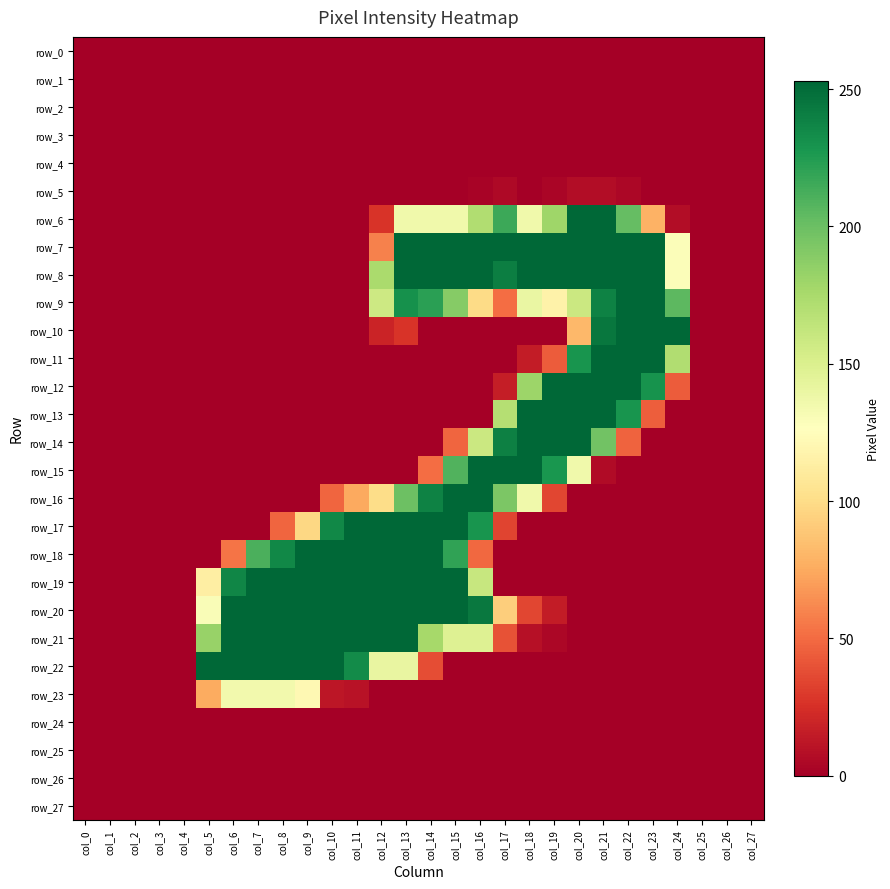

Reading right to left, extract all data points from this chart.

row_0: 0	0	0	0	0	0	0	0	0	0	0	0	0	0	0	0	0	0	0	0	0	0	0	0	0	0	0	0
row_1: 0	0	0	0	0	0	0	0	0	0	0	0	0	0	0	0	0	0	0	0	0	0	0	0	0	0	0	0
row_2: 0	0	0	0	0	0	0	0	0	0	0	0	0	0	0	0	0	0	0	0	0	0	0	0	0	0	0	0
row_3: 0	0	0	0	0	0	0	0	0	0	0	0	0	0	0	0	0	0	0	0	0	0	0	0	0	0	0	0
row_4: 0	0	0	0	0	0	0	0	0	0	0	0	0	0	0	0	0	0	0	0	0	0	0	0	0	0	0	0
row_5: 0	0	0	0	0	4	7	7	3	0	5	2	0	0	0	0	0	0	0	0	0	0	0	0	0	0	0	0
row_6: 0	0	0	7	79	202	253	253	179	136	216	171	136	136	136	27	0	0	0	0	0	0	0	0	0	0	0	0
row_7: 0	0	0	129	253	253	253	253	253	253	253	253	253	253	253	59	0	0	0	0	0	0	0	0	0	0	0	0
row_8: 0	0	0	129	253	253	253	253	253	253	241	253	253	253	253	174	0	0	0	0	0	0	0	0	0	0	0	0
row_9: 0	0	0	205	253	253	239	159	116	140	51	99	189	222	231	158	0	0	0	0	0	0	0	0	0	0	0	0
row_10: 0	0	0	253	253	253	245	82	0	0	0	0	0	0	27	19	0	0	0	0	0	0	0	0	0	0	0	0
row_11: 0	0	0	171	253	253	253	229	44	15	0	0	0	0	0	0	0	0	0	0	0	0	0	0	0	0	0	0
row_12: 0	0	0	44	230	253	253	253	253	180	16	0	0	0	0	0	0	0	0	0	0	0	0	0	0	0	0	0
row_13: 0	0	0	0	45	229	253	253	253	253	169	0	0	0	0	0	0	0	0	0	0	0	0	0	0	0	0	0
row_14: 0	0	0	0	0	47	197	253	253	253	240	159	48	0	0	0	0	0	0	0	0	0	0	0	0	0	0	0
row_15: 0	0	0	0	0	0	6	136	228	253	253	253	209	51	0	0	0	0	0	0	0	0	0	0	0	0	0	0
row_16: 0	0	0	0	0	0	0	0	35	136	193	253	253	239	199	100	75	48	0	0	0	0	0	0	0	0	0	0
row_17: 0	0	0	0	0	0	0	0	0	0	34	229	253	253	253	253	253	236	97	48	0	0	0	0	0	0	0	0
row_18: 0	0	0	0	0	0	0	0	0	0	0	49	220	253	253	253	253	253	253	236	211	54	0	0	0	0	0	0
row_19: 0	0	0	0	0	0	0	0	0	0	0	161	253	253	253	253	253	253	253	253	253	237	113	0	0	0	0	0
row_20: 0	0	0	0	0	0	0	0	15	35	92	244	253	253	253	253	253	253	253	253	253	253	130	0	0	0	0	0
row_21: 0	0	0	0	0	0	0	0	4	9	40	148	148	176	253	253	253	253	253	253	253	253	182	0	0	0	0	0
row_22: 0	0	0	0	0	0	0	0	0	0	0	0	0	38	141	141	234	253	253	253	253	253	254	0	0	0	0	0
row_23: 0	0	0	0	0	0	0	0	0	0	0	0	0	0	0	0	10	12	121	135	135	135	76	0	0	0	0	0
row_24: 0	0	0	0	0	0	0	0	0	0	0	0	0	0	0	0	0	0	0	0	0	0	0	0	0	0	0	0
row_25: 0	0	0	0	0	0	0	0	0	0	0	0	0	0	0	0	0	0	0	0	0	0	0	0	0	0	0	0
row_26: 0	0	0	0	0	0	0	0	0	0	0	0	0	0	0	0	0	0	0	0	0	0	0	0	0	0	0	0
row_27: 0	0	0	0	0	0	0	0	0	0	0	0	0	0	0	0	0	0	0	0	0	0	0	0	0	0	0	0